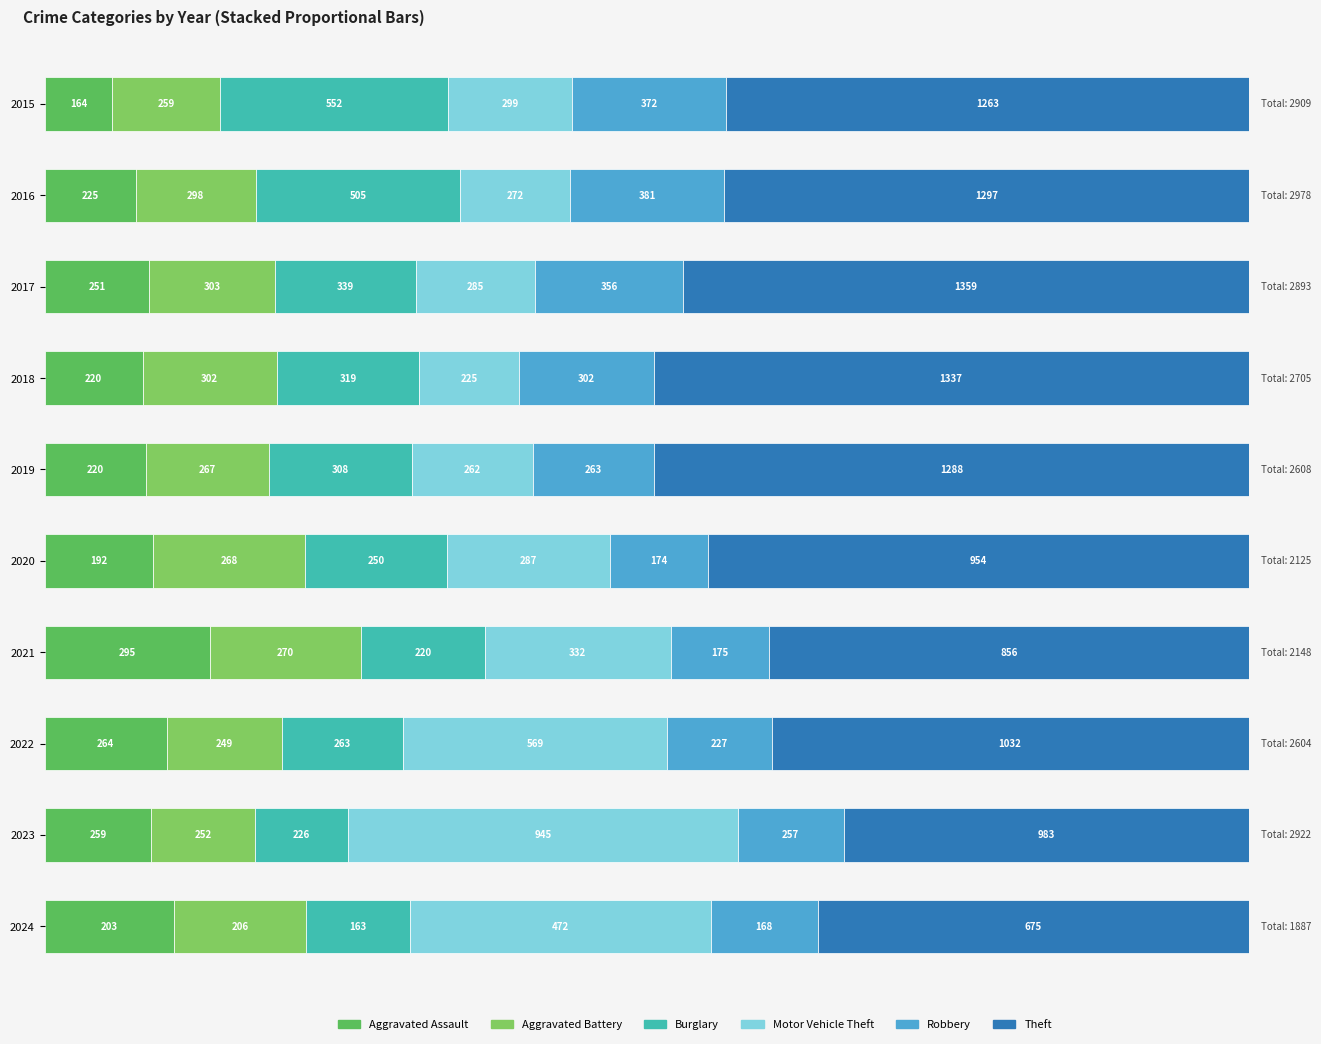

Which series has the largest total across all categories?

Theft